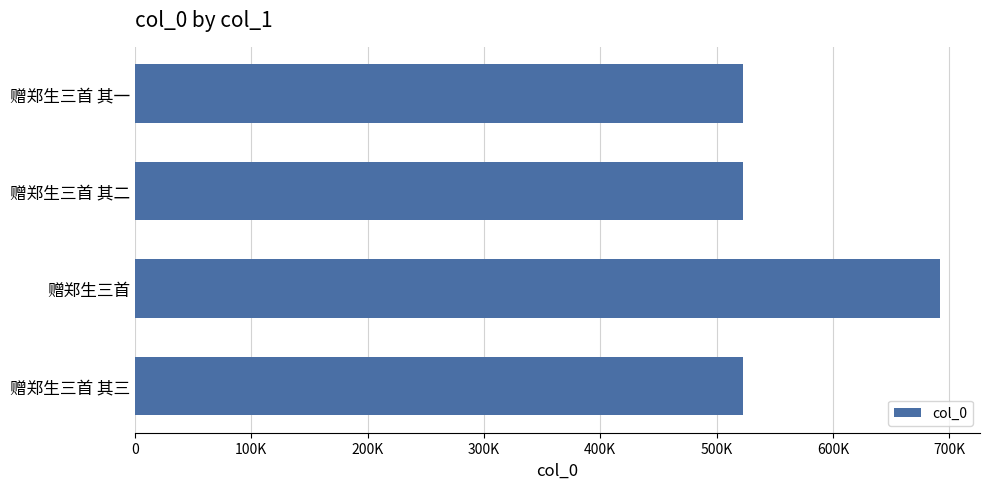

Are the bars horizontal?

Yes